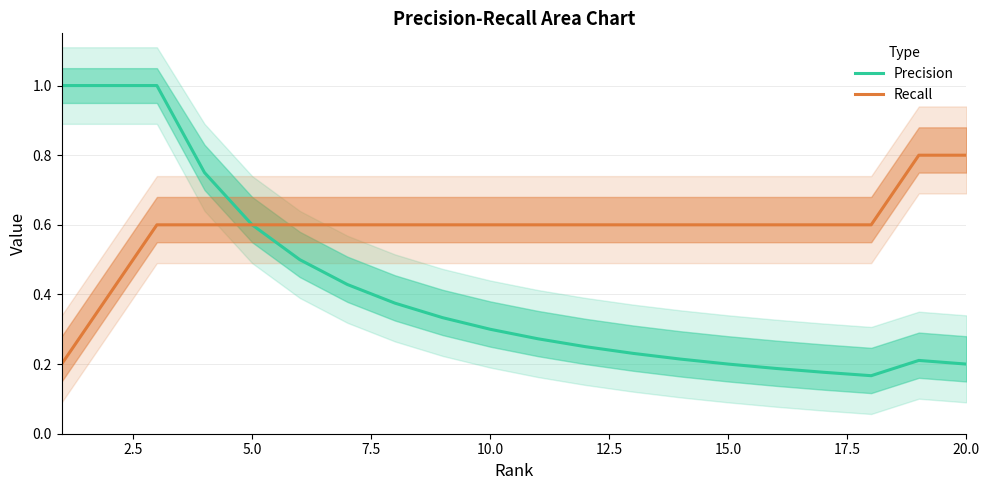

What is the difference between the second highest and second lowest values in the Recall series?

0.4